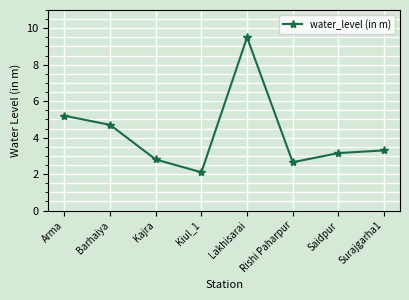

How many lines are shown in the chart?

1